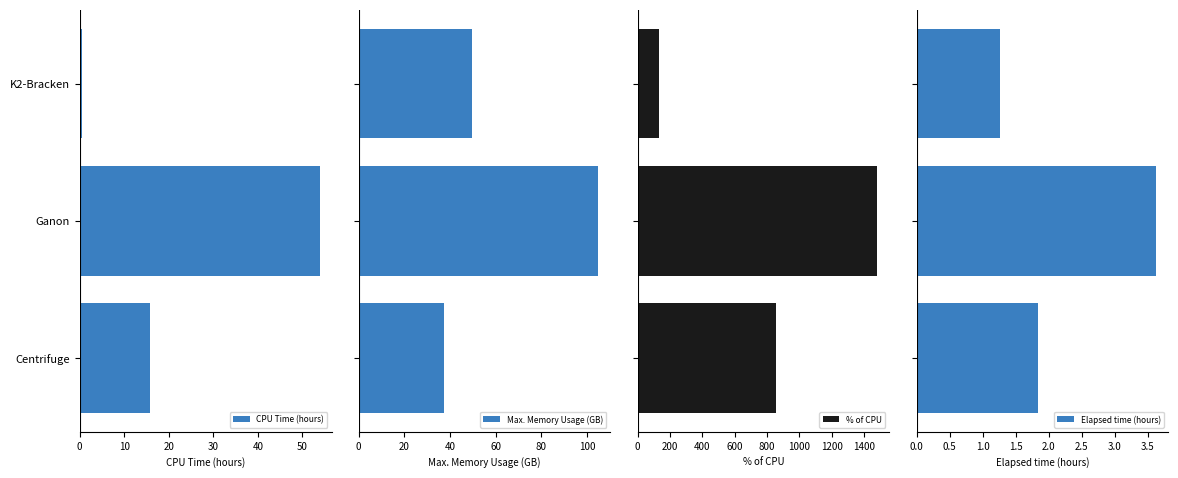

Which series has the widest spread of values?

% of CPU